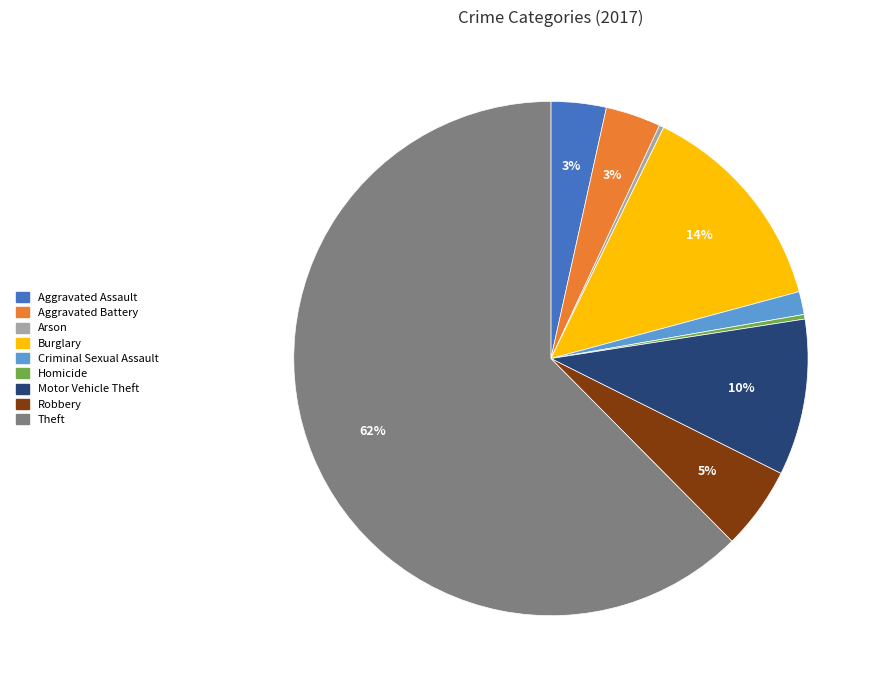

How many segments does this pie chart have?

9